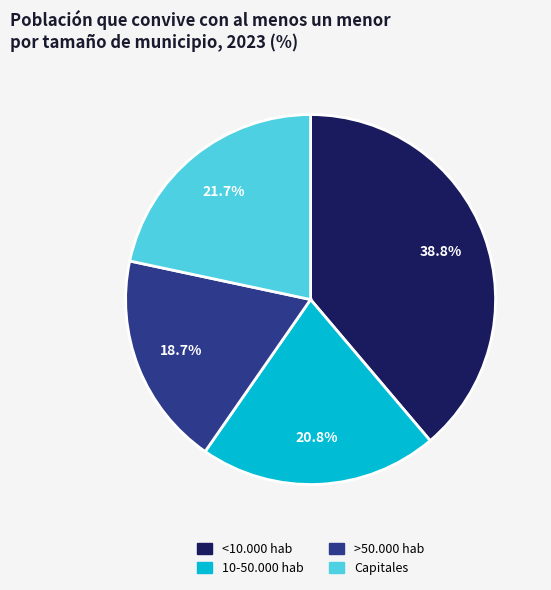

To the nearest percent, what percentage of the pie is 10-50.000 hab?

21%